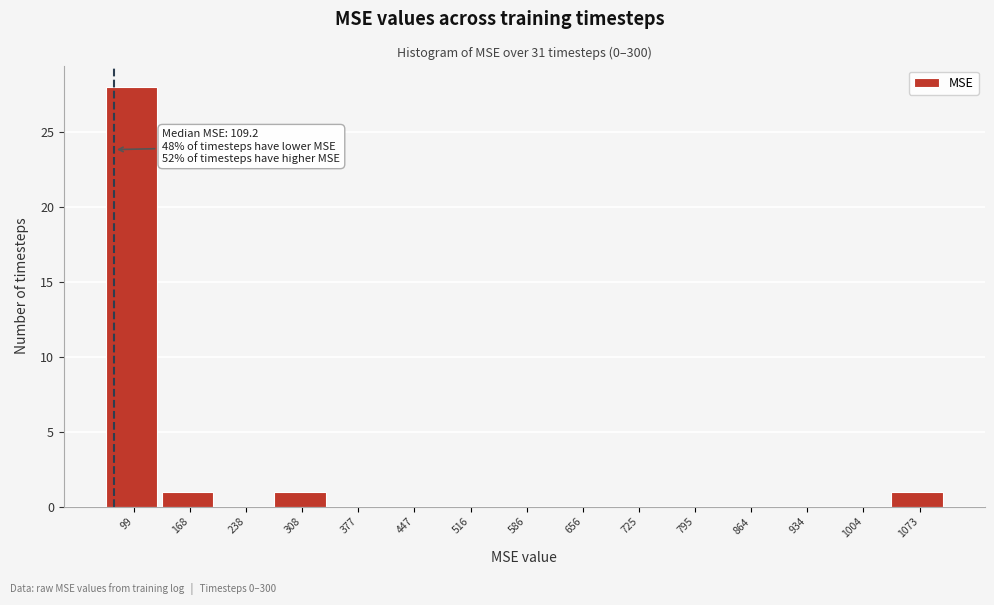

Reading left to right, extract all data points from this chart.

99=28	168=1	238=0	308=1	377=0	447=0	516=0	586=0	656=0	725=0	795=0	864=0	934=0	1004=0	1073=1